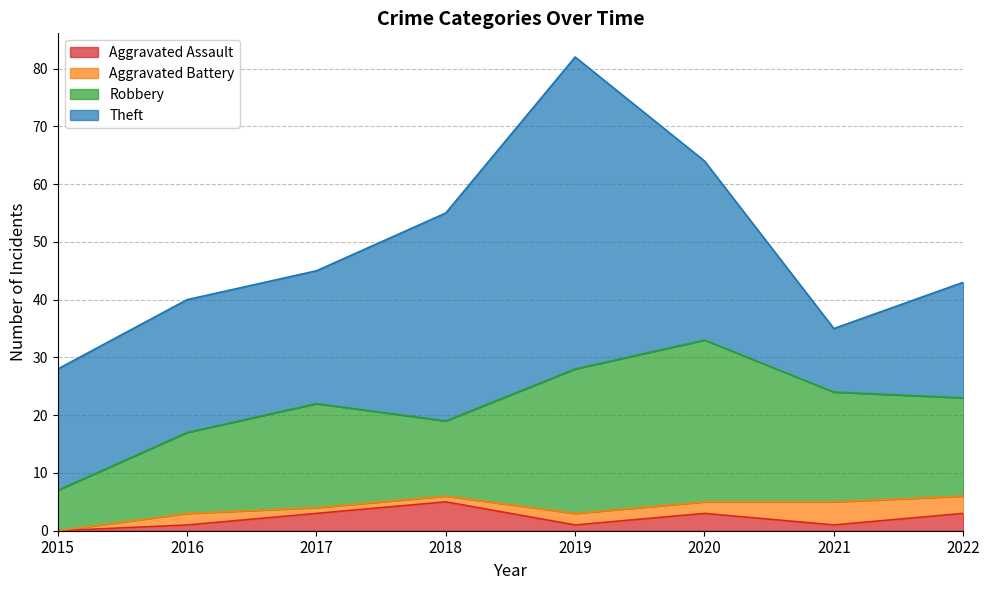

Reading left to right, what are all the values shown in this chart?

Aggravated Assault: 0	1	3	5	1	3	1	3
Aggravated Battery: 0	2	1	1	2	2	4	3
Robbery: 7	14	18	13	25	28	19	17
Theft: 21	23	23	36	54	31	11	20